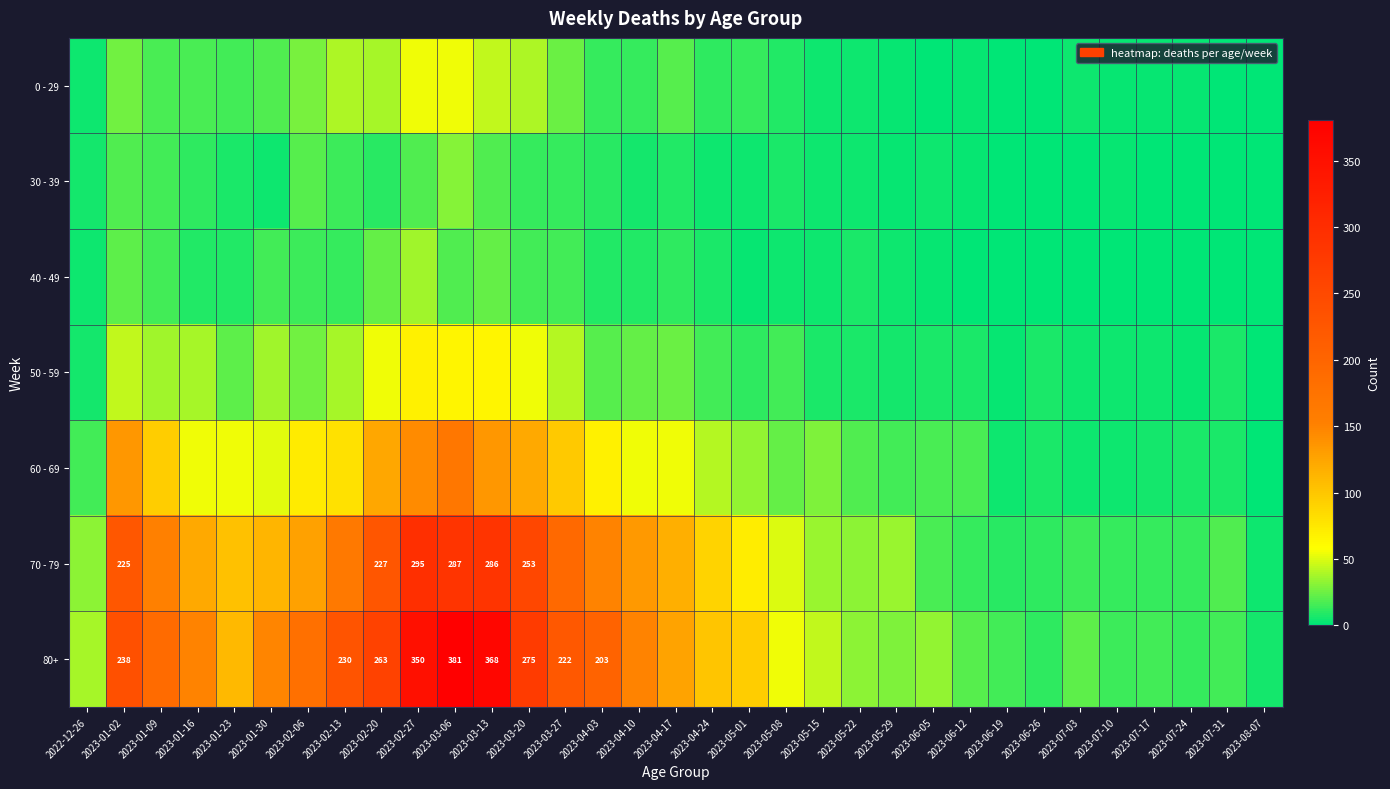

At which category does the chart reach its peak across all series?

2023-03-06